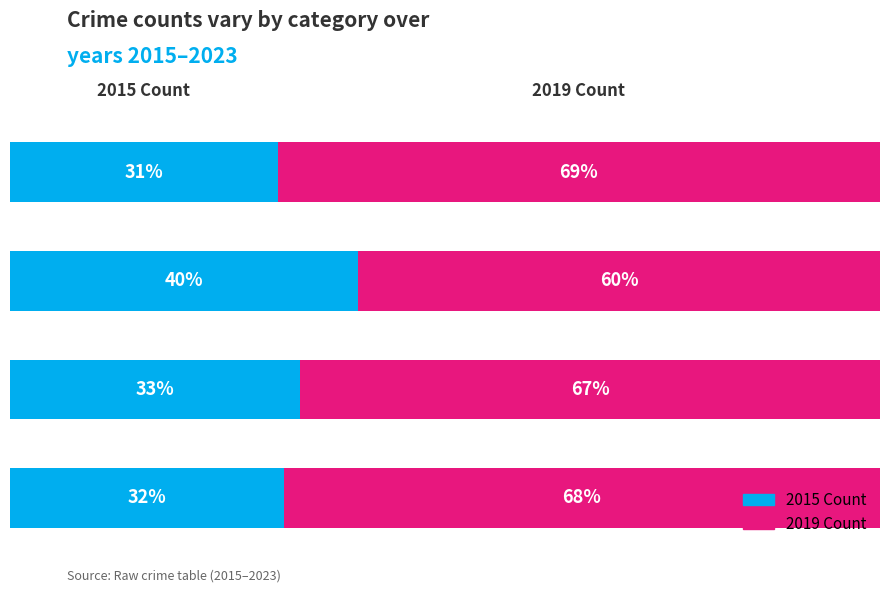

What are all the series names shown in the legend?

2015 Count, 2019 Count